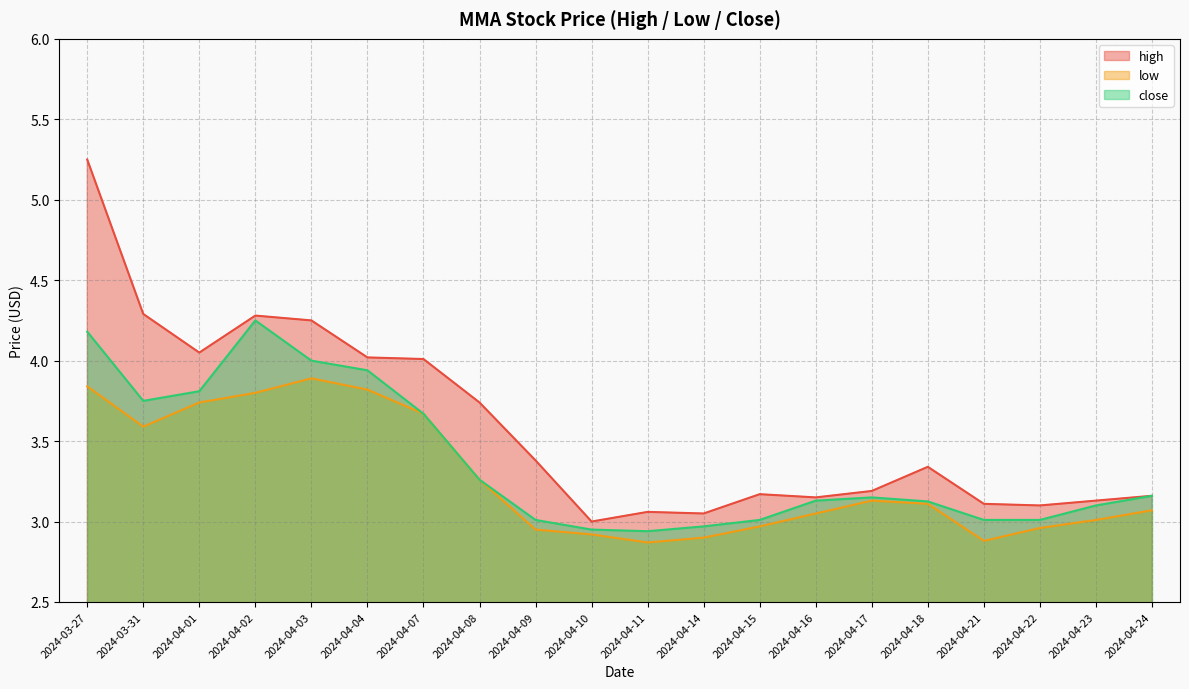

Which has a higher value, 2024-04-09 or 2024-04-16?

2024-04-09